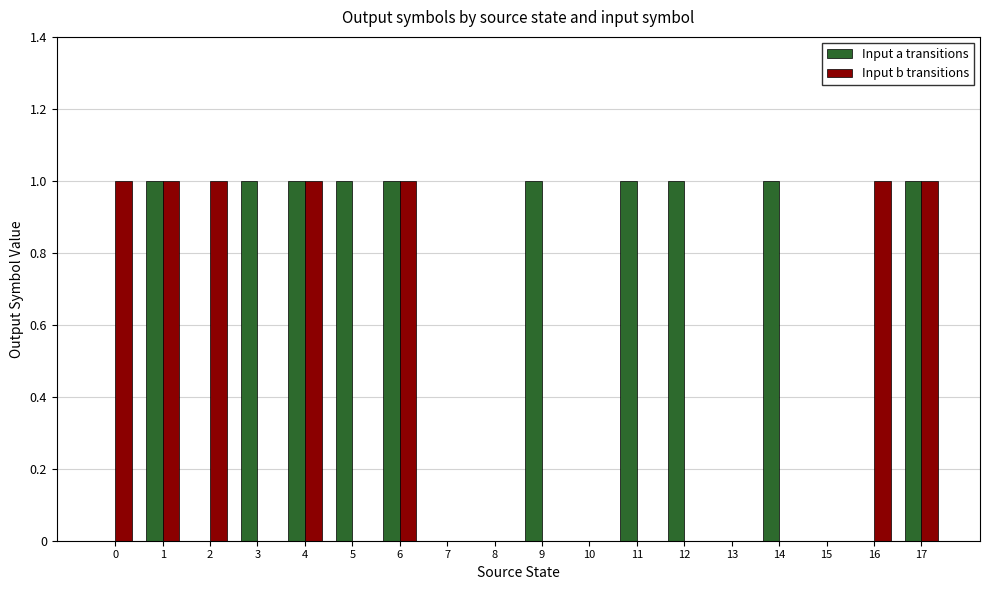

What are all the series names shown in the legend?

Input a transitions, Input b transitions